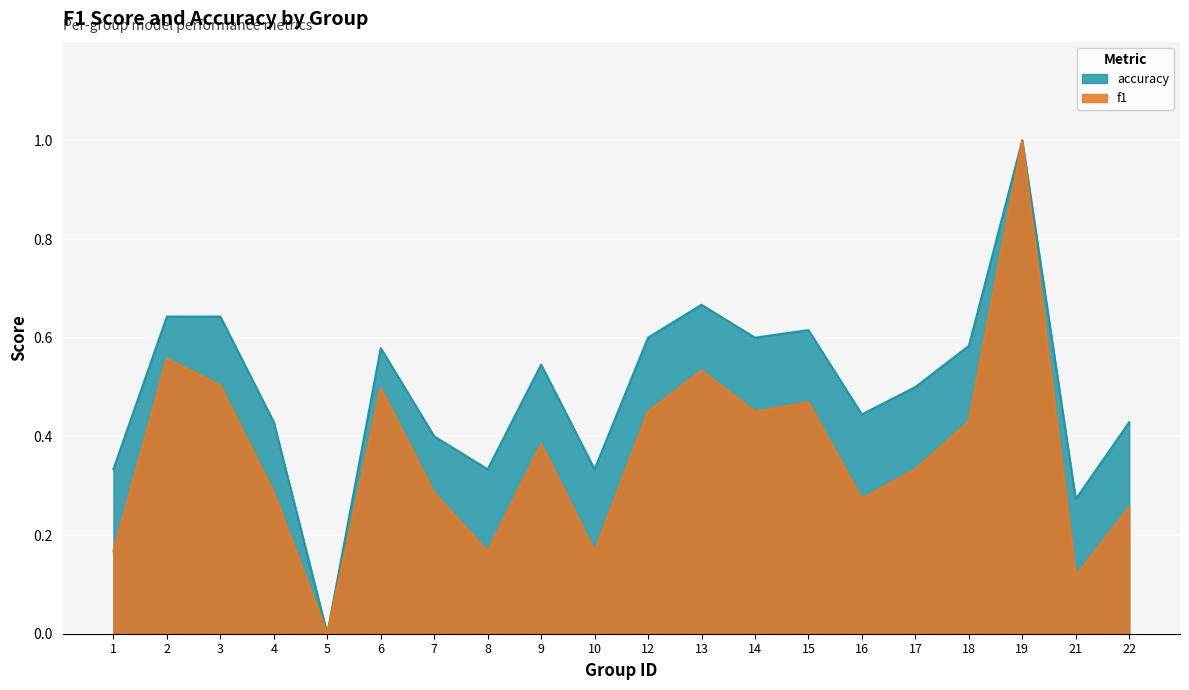

Rank the series at 5 from highest to lowest value.

f1, accuracy